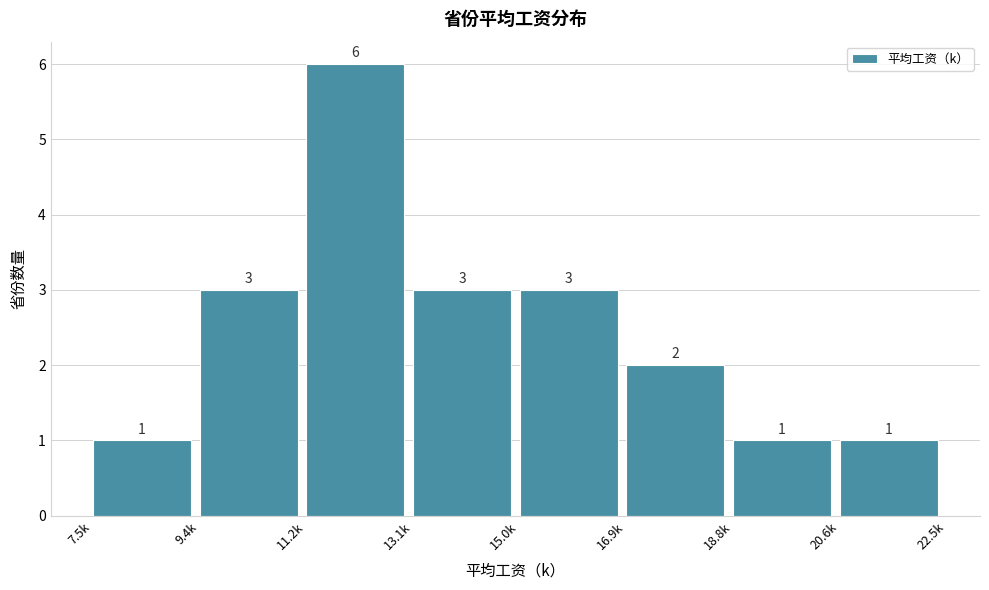

Reading left to right, what are all the values shown in this chart?

1	3	6	3	3	2	1	1